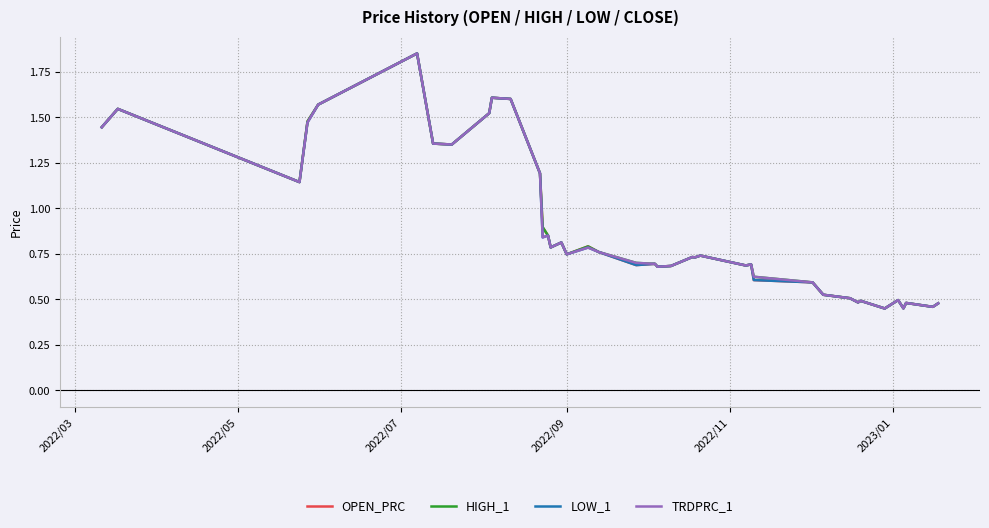

List the series in order of their overall mean, lowest first.

LOW_1, TRDPRC_1, OPEN_PRC, HIGH_1